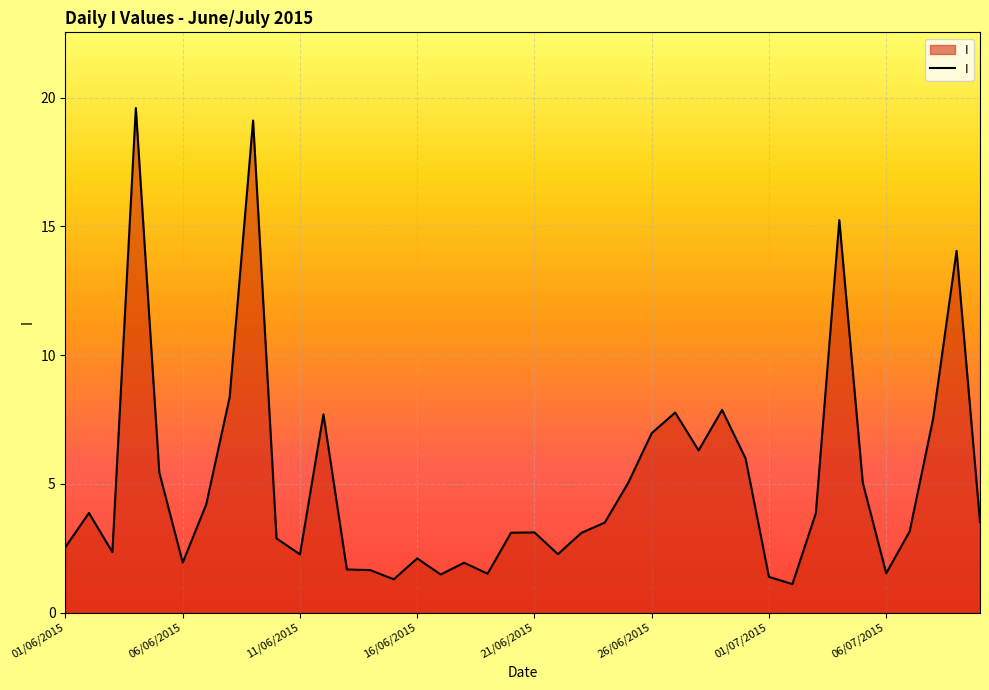

What is the smallest value displayed?

1.1